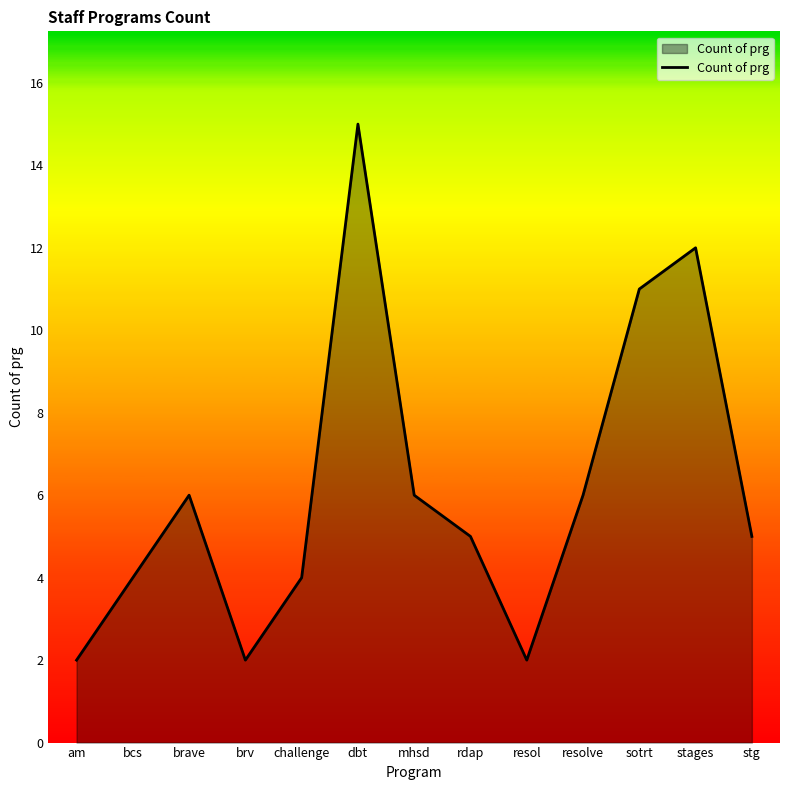

Reading left to right, what are all the values shown in this chart?

2	4	6	2	4	15	6	5	2	6	11	12	5